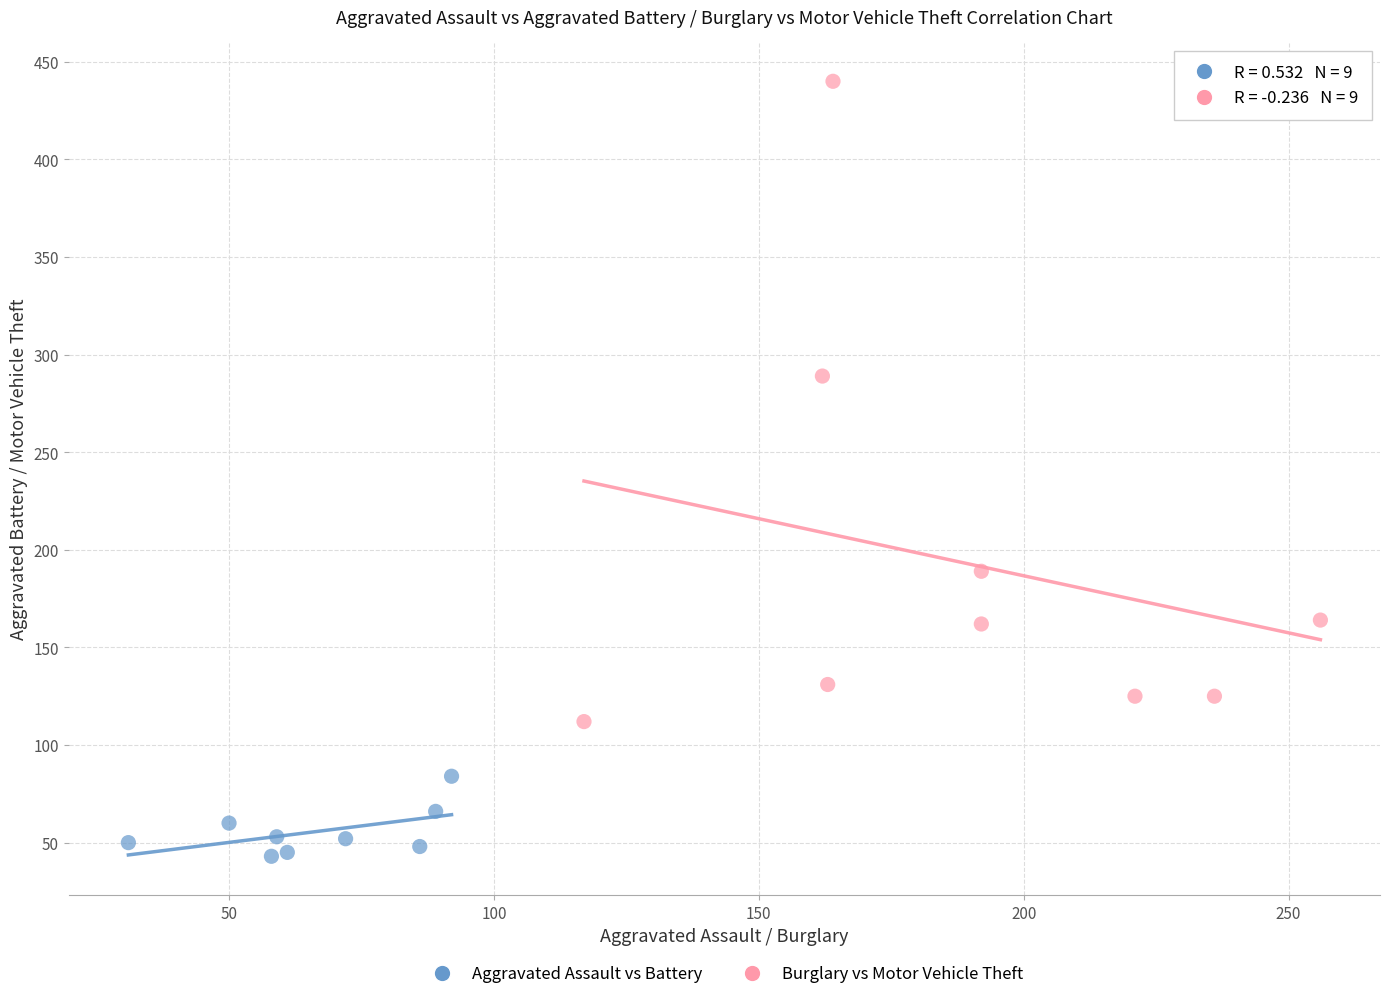

Which series reaches the minimum Y coordinate?

Aggravated Assault vs Battery